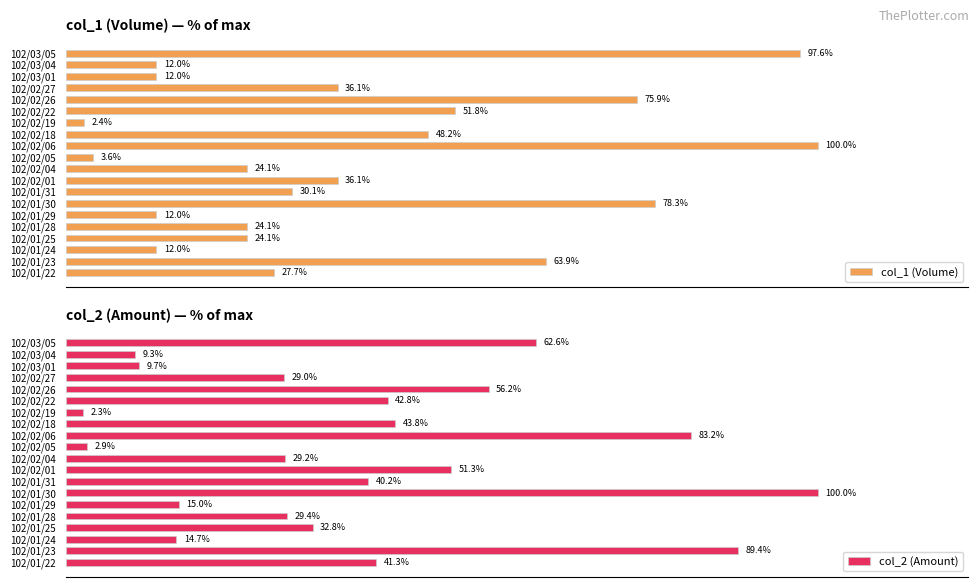

Count the number of data series in this chart.

2